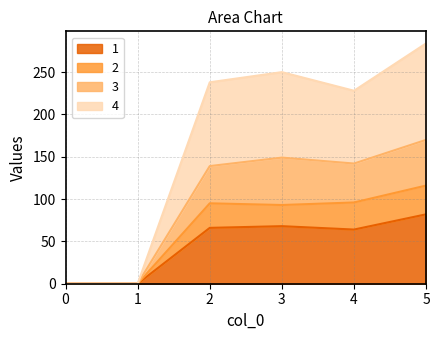

Where is the first local minimum for 2?

3